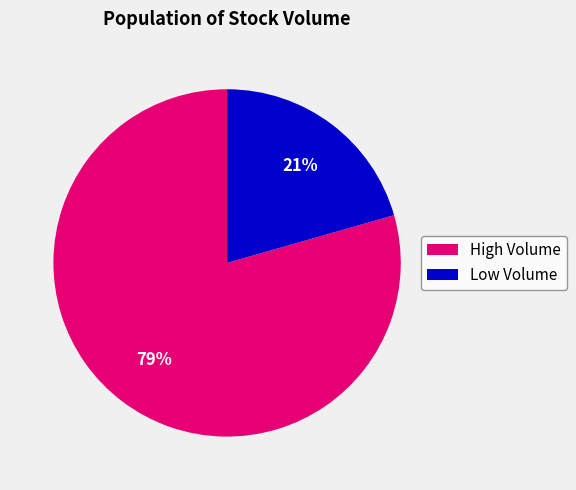

To the nearest percent, what is the average slice percentage?

50%